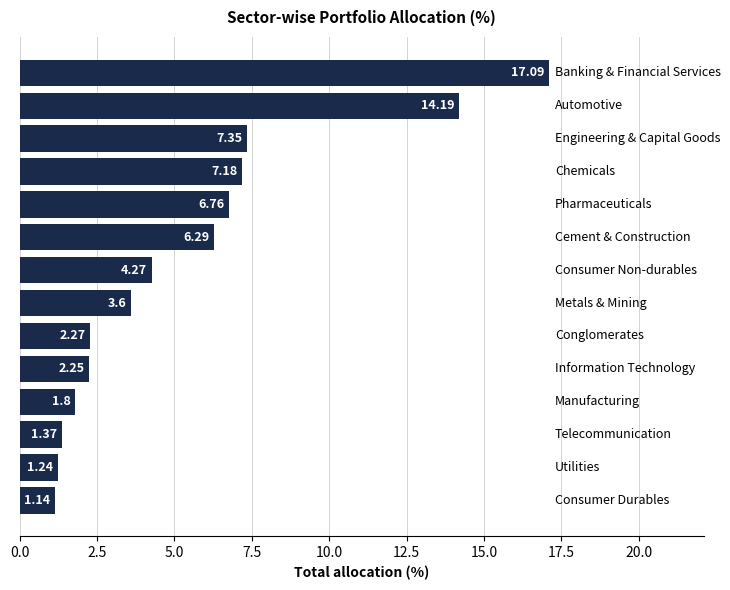

What is the sum of all values?

76.8